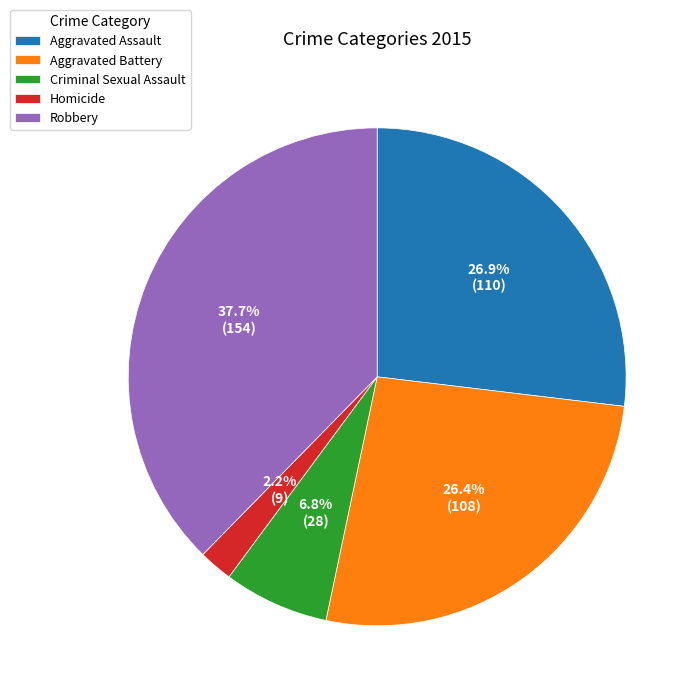

How many slices are in this pie chart?

5